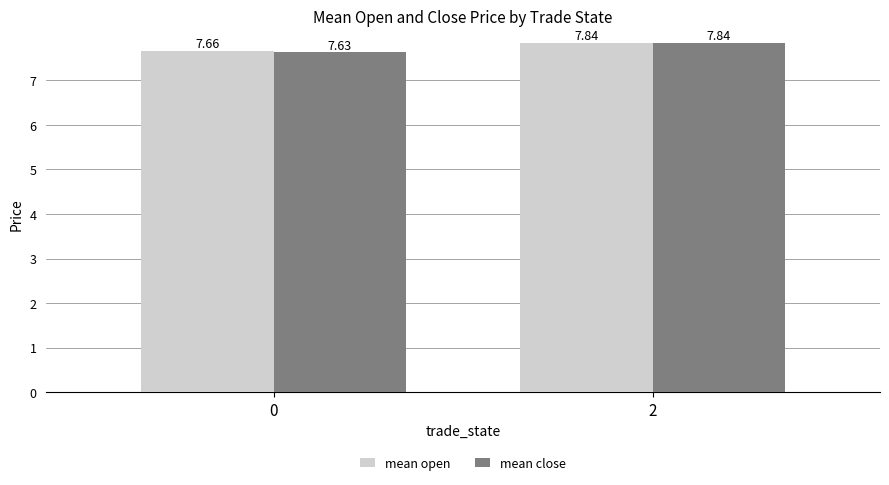

How many groups of bars are there?

2